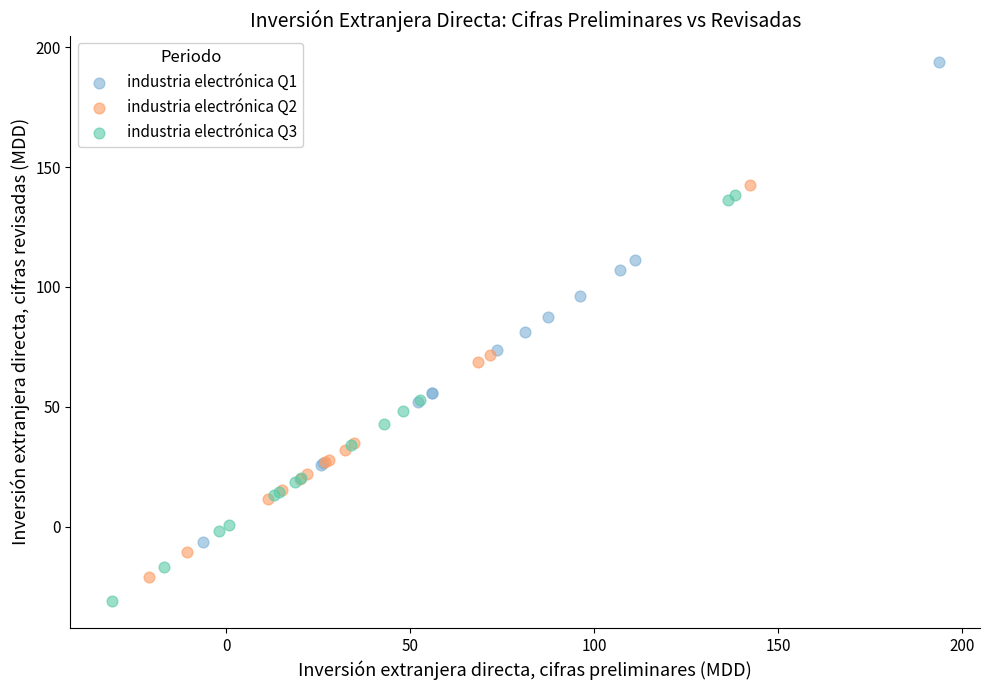

Which series has the largest Y range (max minus min)?

industria electrónica Q1